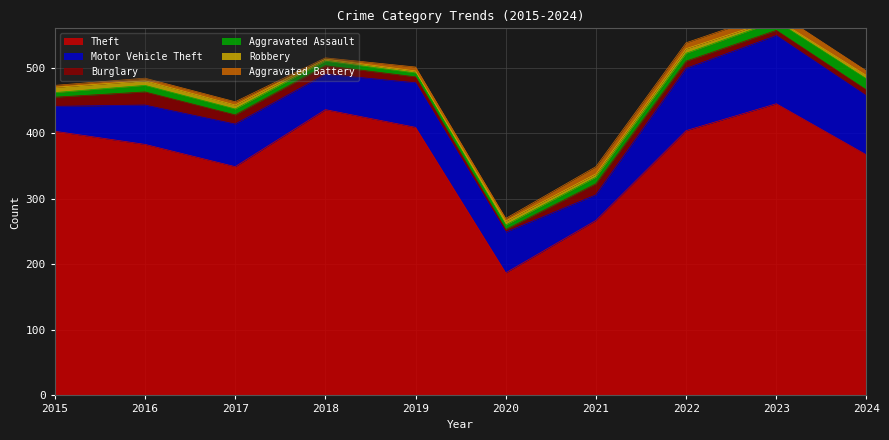

At how many categories does at least one series exceed 424?

2